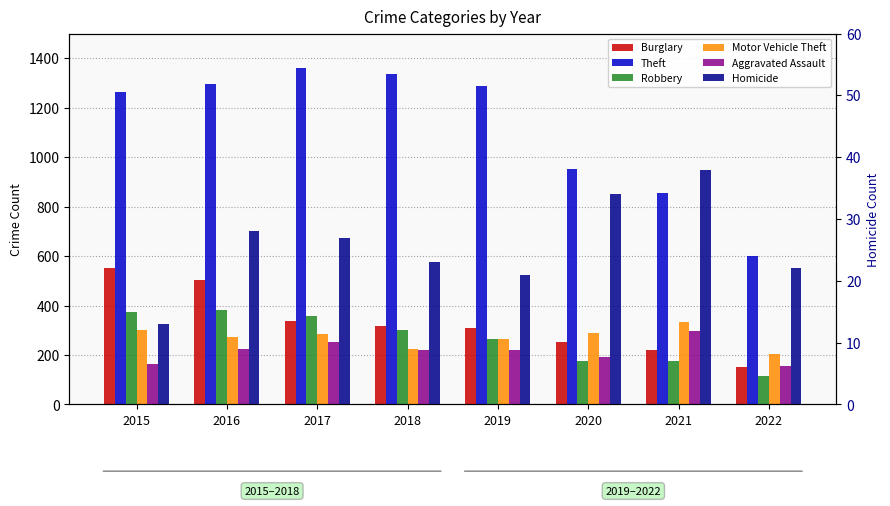

Which series has the largest total across all categories?

Theft